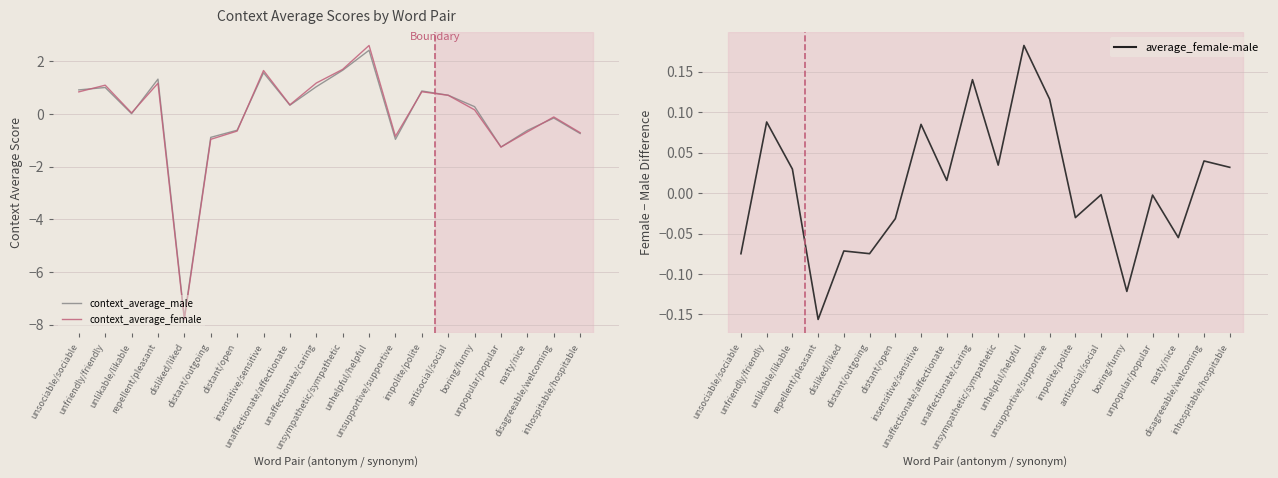

What is the sum of the average_female-male values at unsociable/sociable and nasty/nice?

-0.1